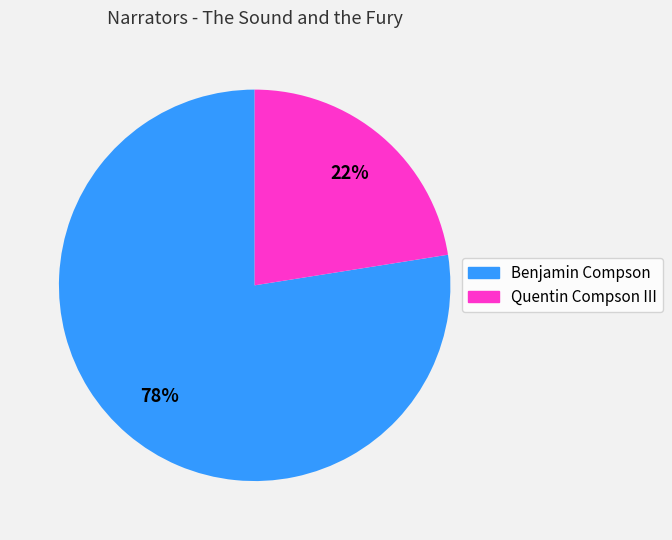

The Quentin Compson III slice represents 22% of the pie. True or false?

True